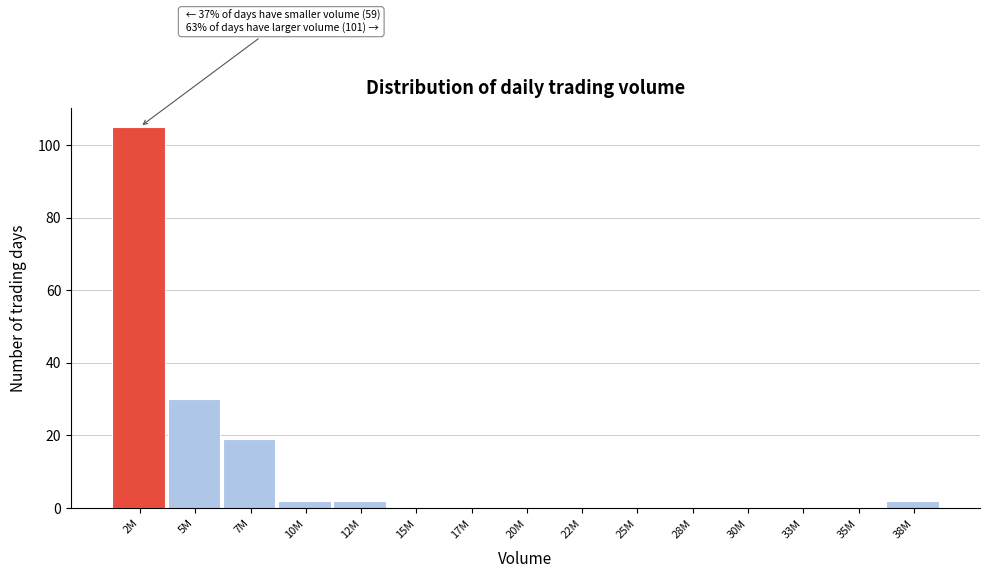

Reading left to right, transcribe all the data shown in this chart.

2M=105	5M=30	7M=19	10M=2	12M=2	15M=0	17M=0	20M=0	22M=0	25M=0	28M=0	30M=0	33M=0	35M=0	38M=2